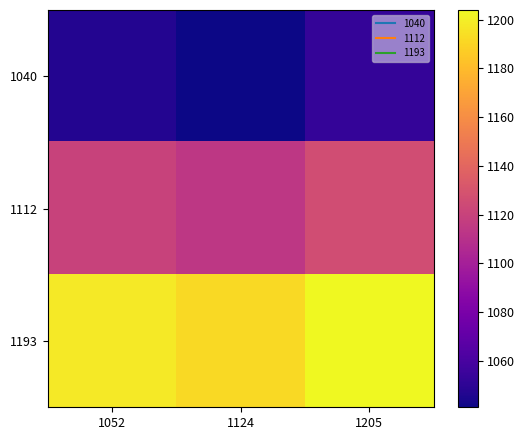

At how many categories does at least one series exceed 1189?

3